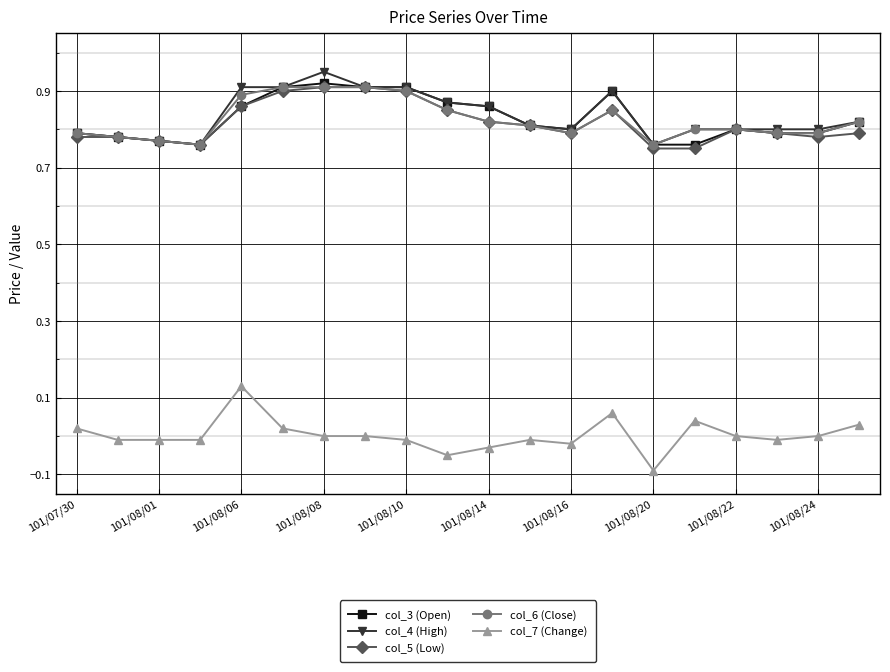

True or false: col_5 (Low) and col_7 (Change) cross at least once.

False